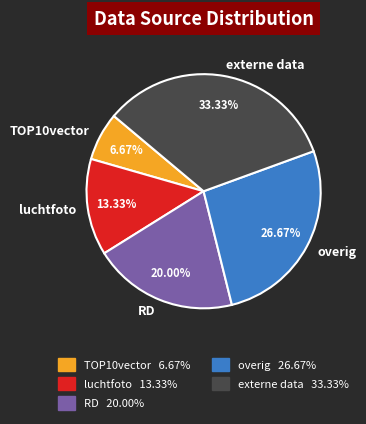

Combined, what portion of the pie is externe data and luchtfoto?

46.7%